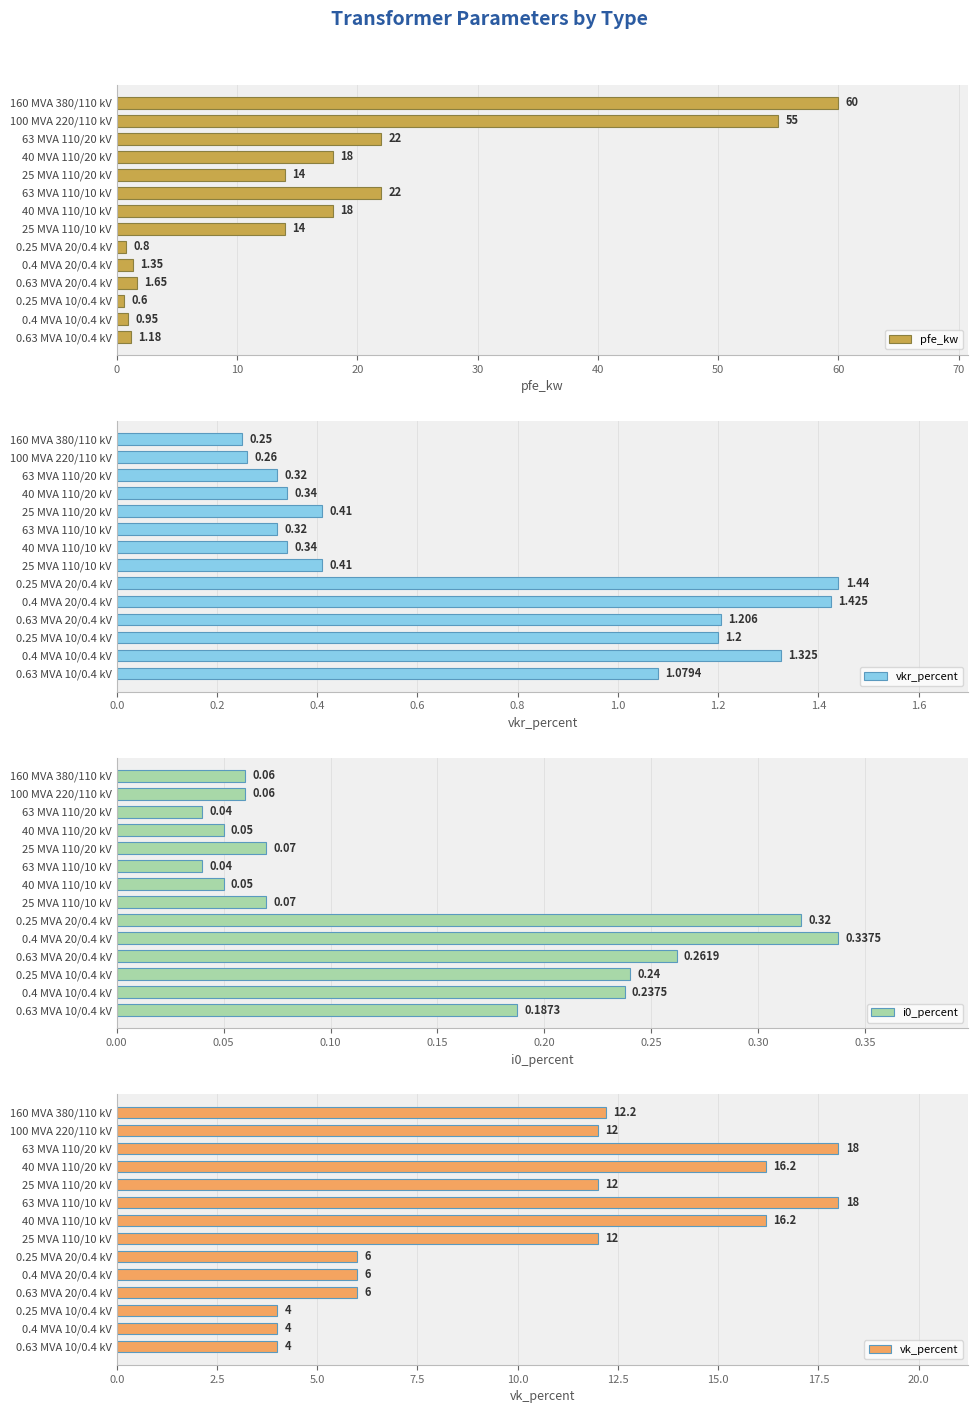

What are all the series names shown in the legend?

pfe_kw, vkr_percent, i0_percent, vk_percent